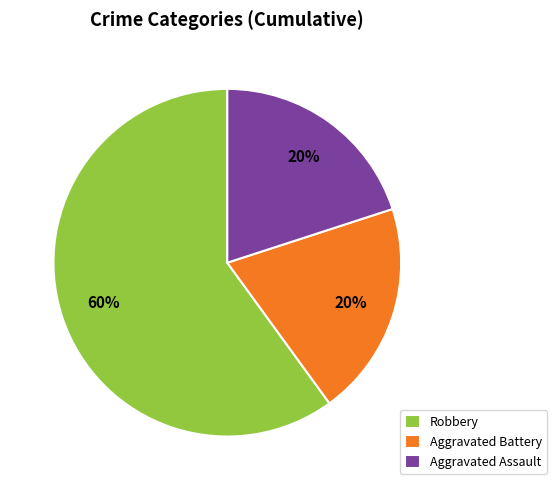

Is Aggravated Battery the majority of the pie?

No